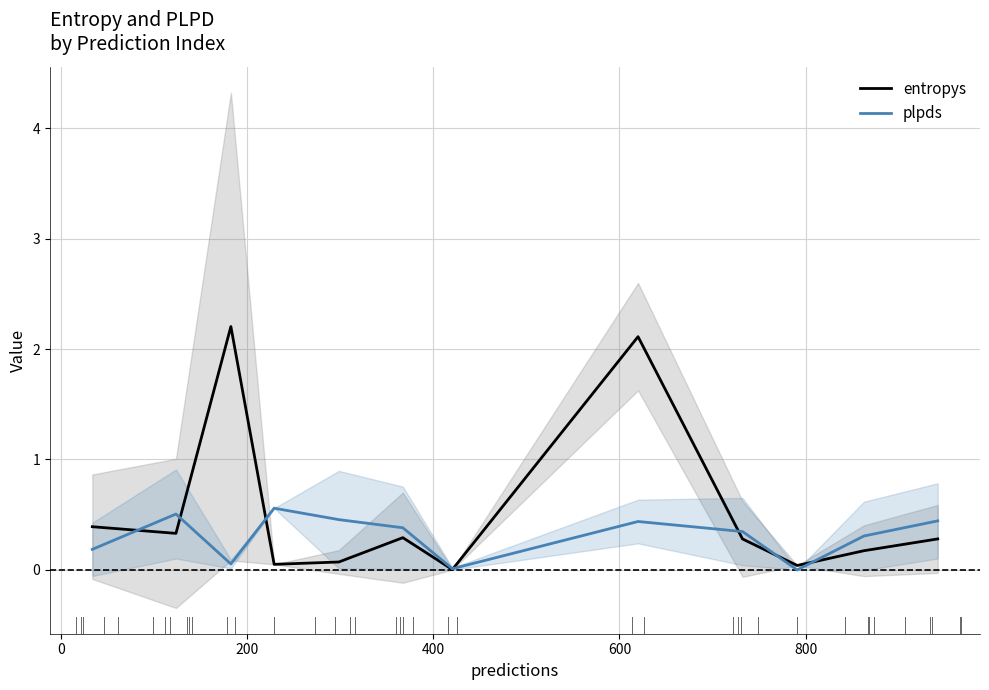

Rank the series by their maximum value, from lowest to highest.

plpds, entropys